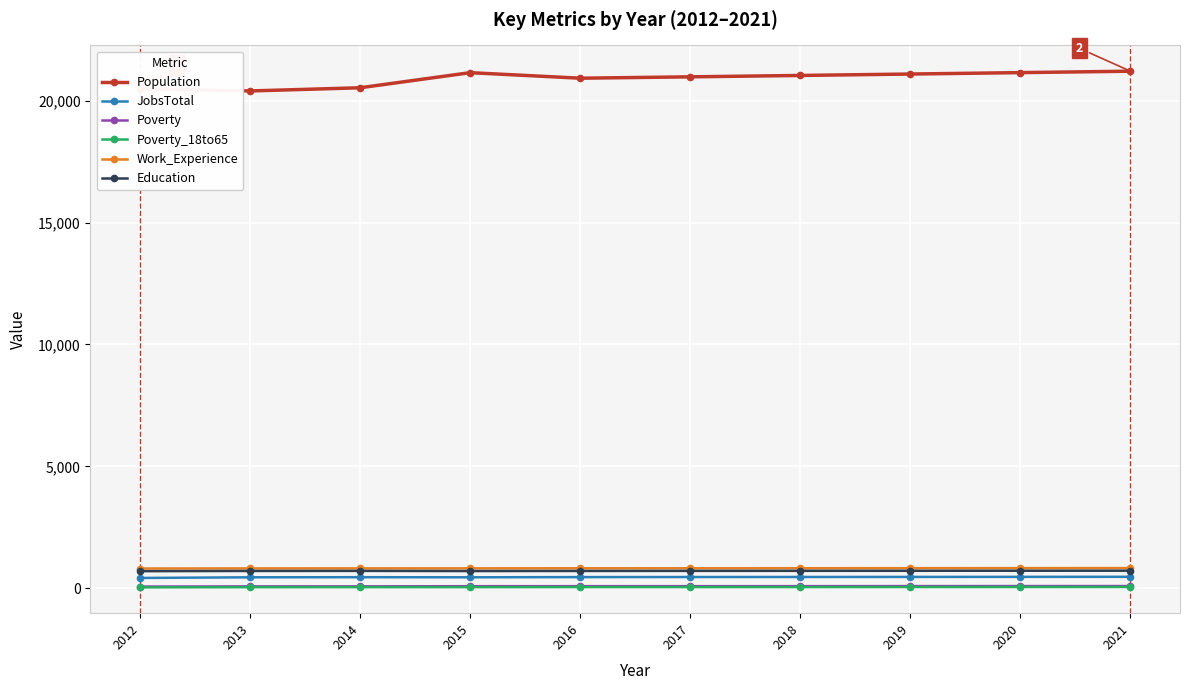

What is the highest value of the JobsTotal series?

473